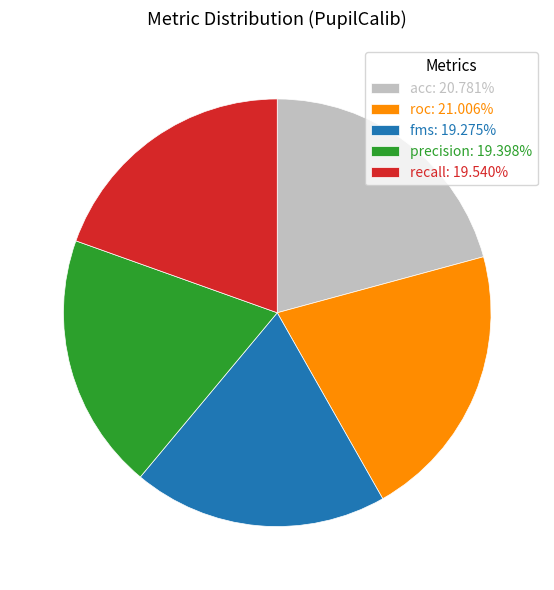

What is the ratio of the value at roc: 21.006% to the value at fms: 19.275%?

1.1